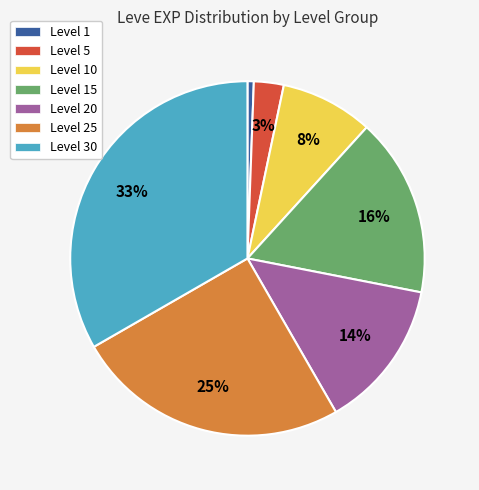

Combined, do Level 25 and Level 5 account for over 50%?

No